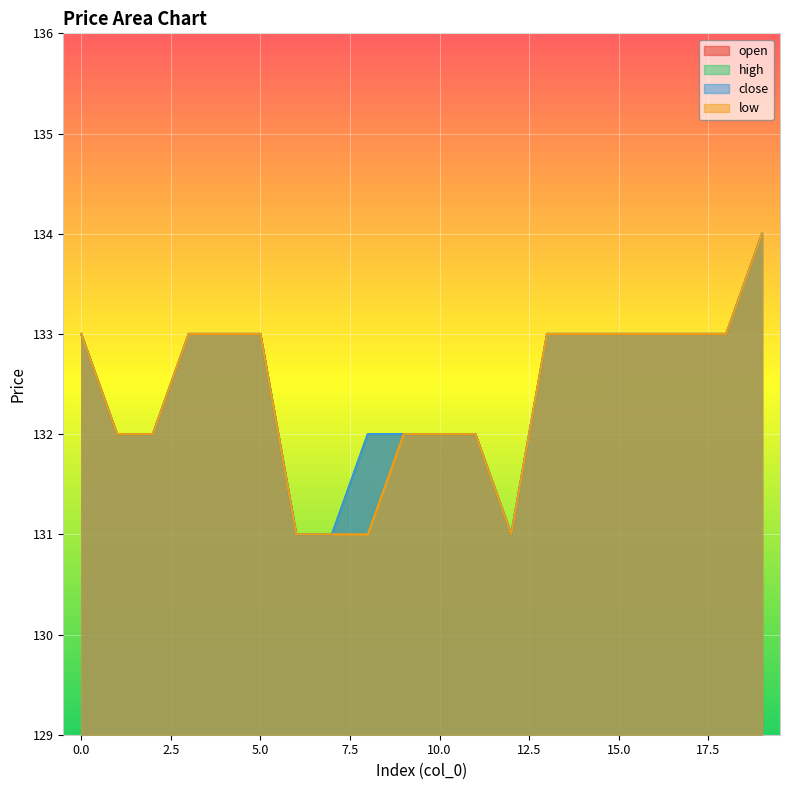

Where is high nearest to the value 132?

1